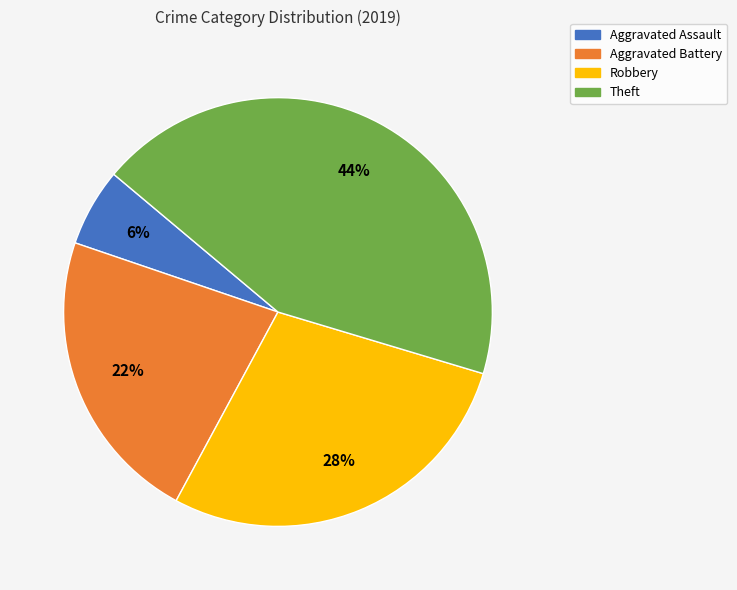

To the nearest percent, what portion does Theft represent?

44%